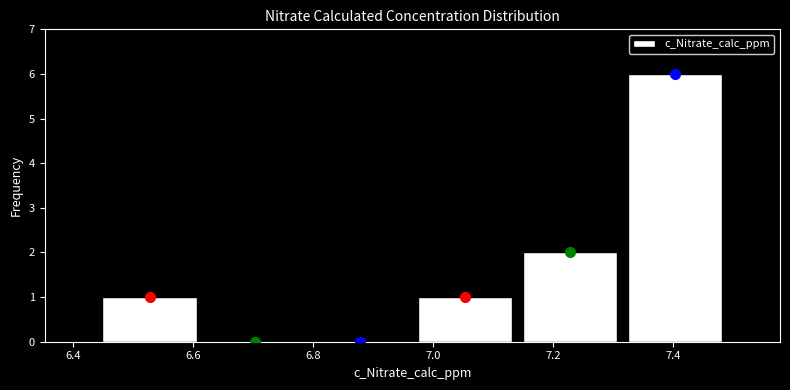

Over which range of the x-axis is the bar tallest?

7.32 to 7.50